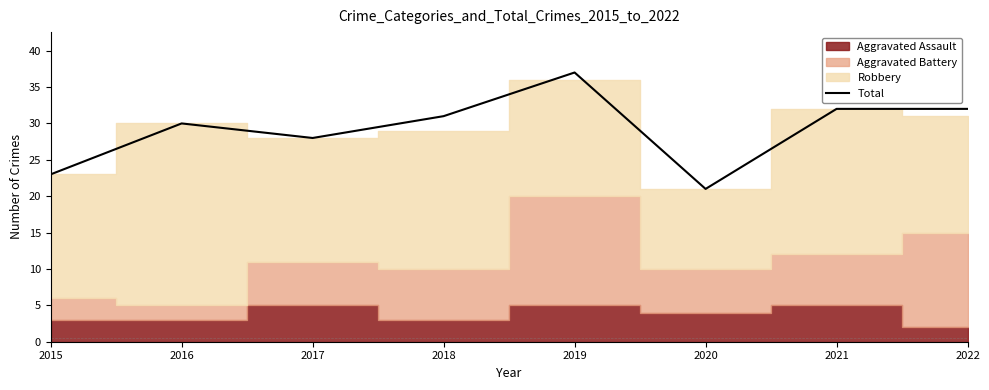

What is the difference between the values at 2016 and 2018?

1